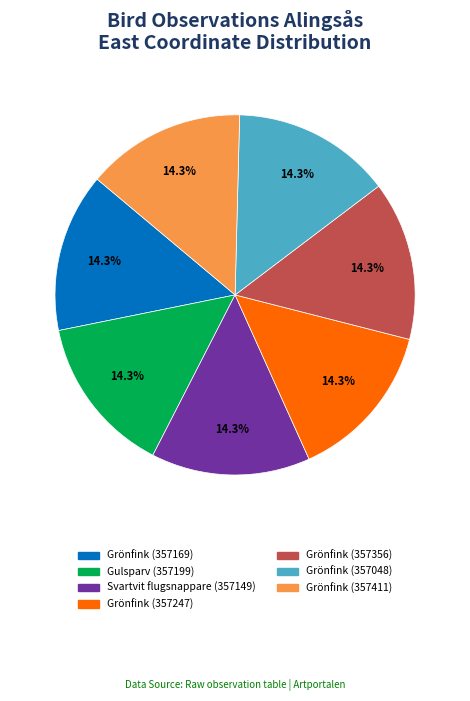

Does Grönfink (357411) account for over 50% of the chart?

No